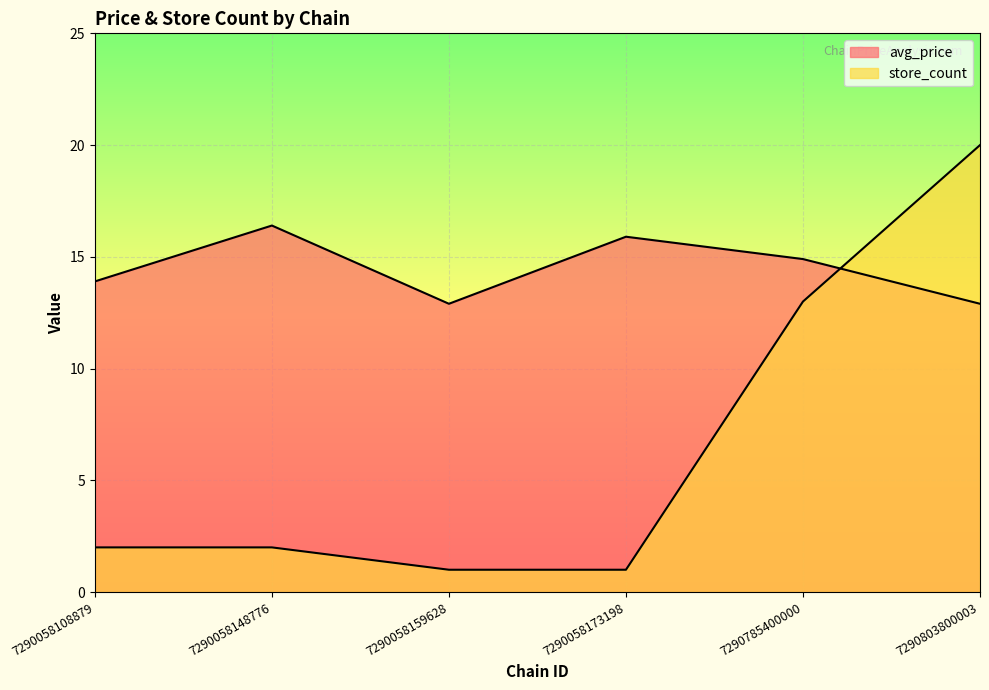

Reading left to right, transcribe all the data shown in this chart.

avg_price: 7290058108879=13.9	7290058148776=16.4	7290058159628=12.9	7290058173198=15.9	7290785400000=14.9	7290803800003=12.9
store_count: 7290058108879=2.0	7290058148776=2.0	7290058159628=1.0	7290058173198=1.0	7290785400000=13.0	7290803800003=20.0